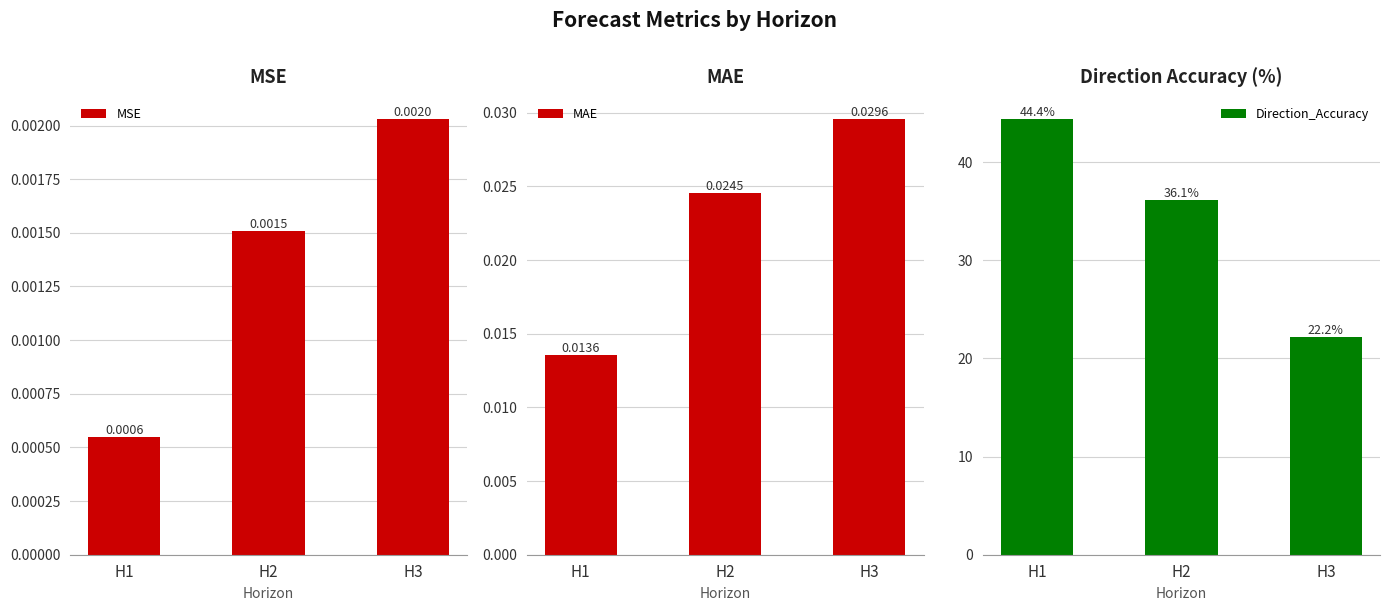

Is the value of MSE at H2 greater than the value of Direction_Accuracy at H2?

No